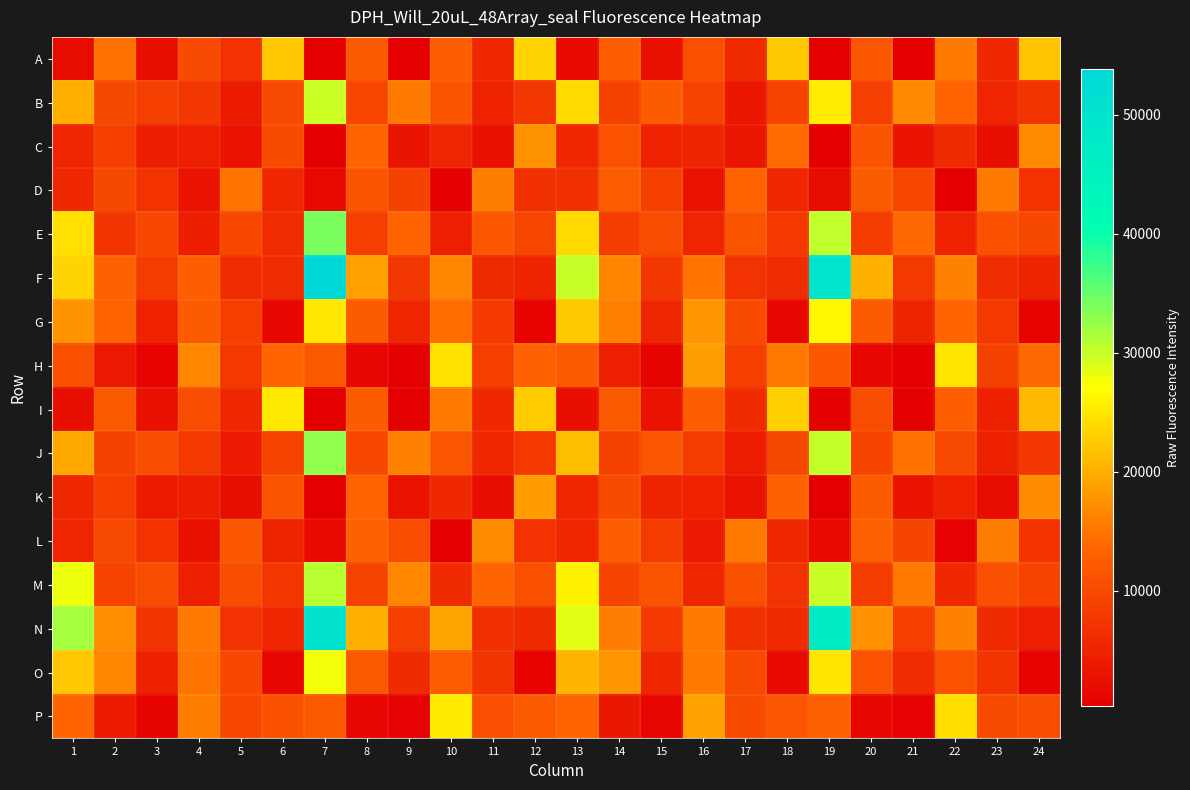

At which category is the sum across all series the highest?

7